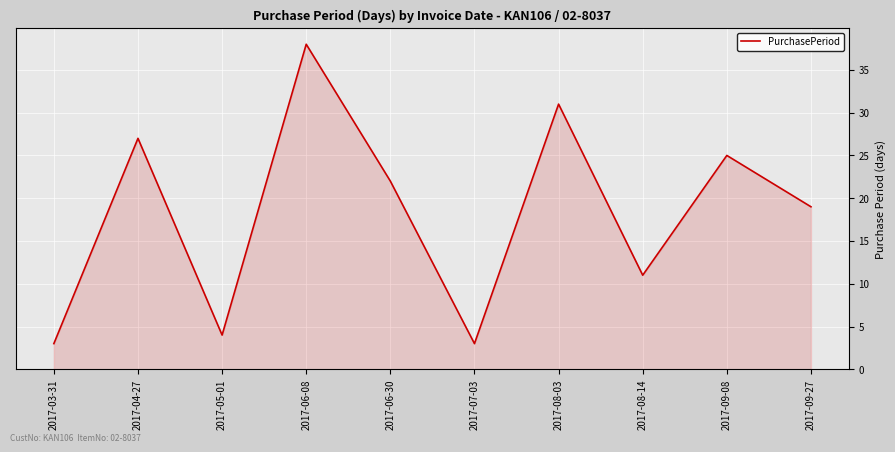

The value at 2017-08-14 is 20. True or false?

False